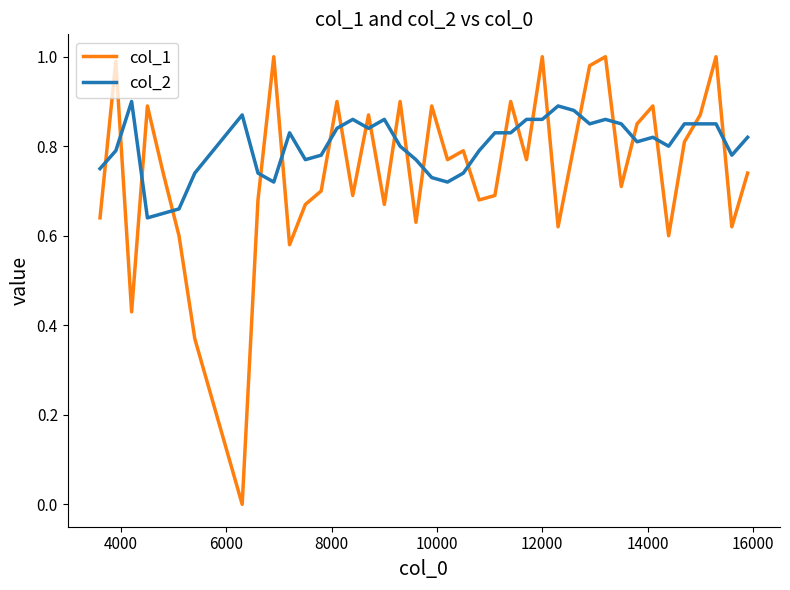

Which series has the widest spread of values?

col_1